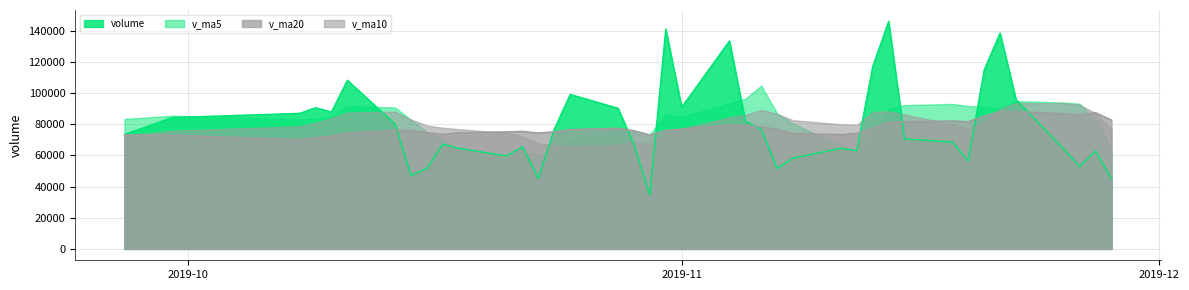

Between 11 and 8, which is larger?

11